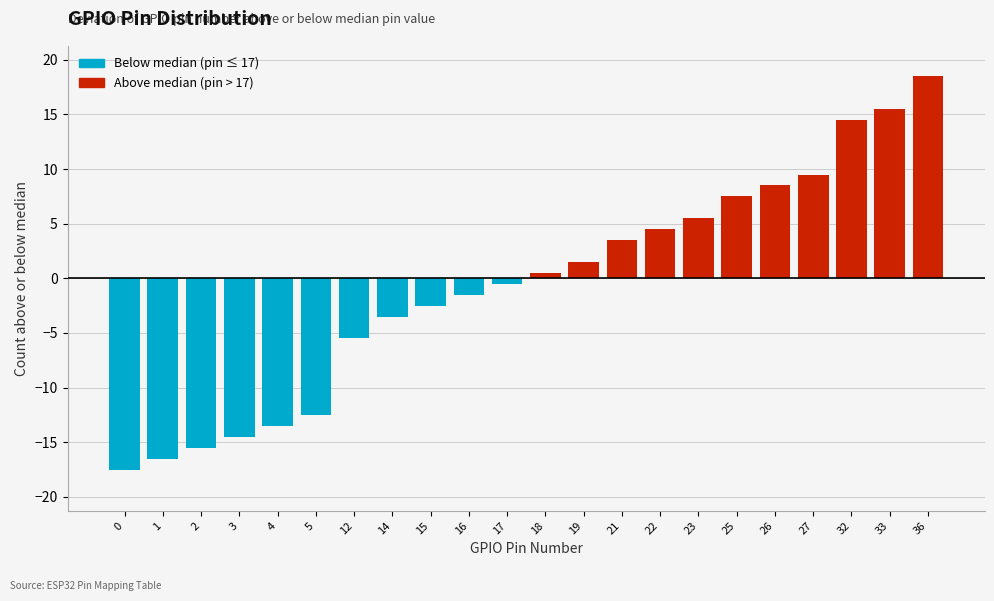

Reading left to right, list all the values displayed in this chart.

0=-17.5	1=-16.5	2=-15.5	3=-14.5	4=-13.5	5=-12.5	12=-5.5	14=-3.5	15=-2.5	16=-1.5	17=-0.5	18=0.5	19=1.5	21=3.5	22=4.5	23=5.5	25=7.5	26=8.5	27=9.5	32=14.5	33=15.5	36=18.5